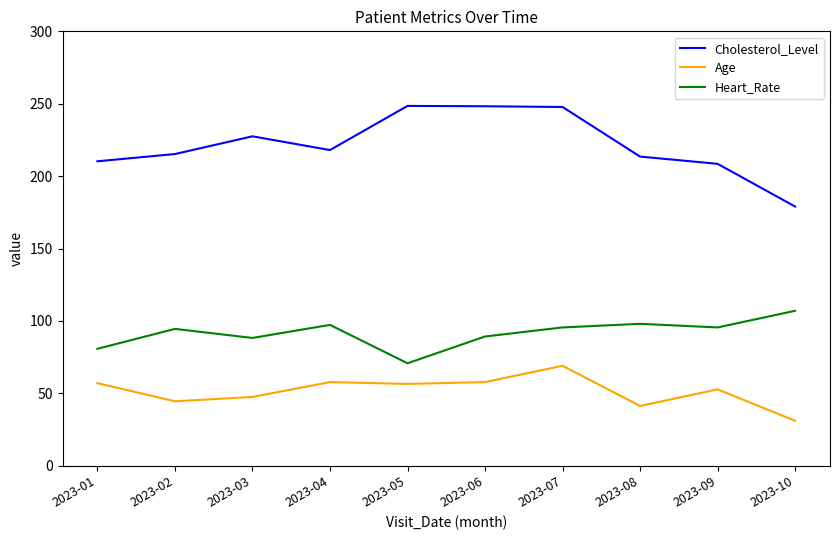

At which label does Age reach its peak?

2023-07